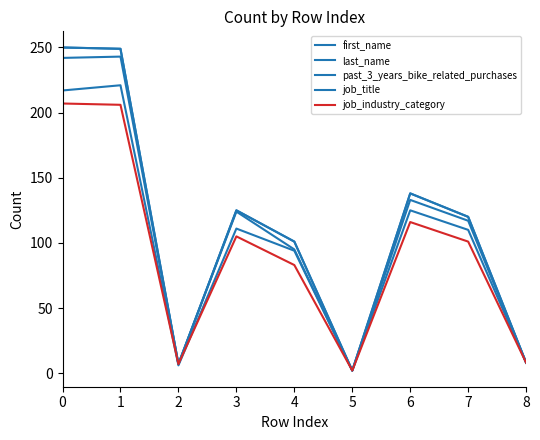

Does the chart have visible grid lines?

No